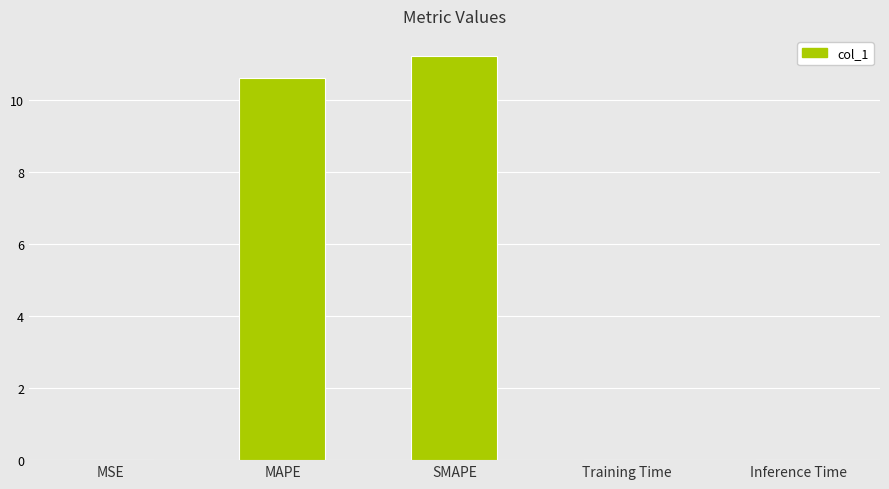

Which label corresponds to the largest value in the chart?

SMAPE